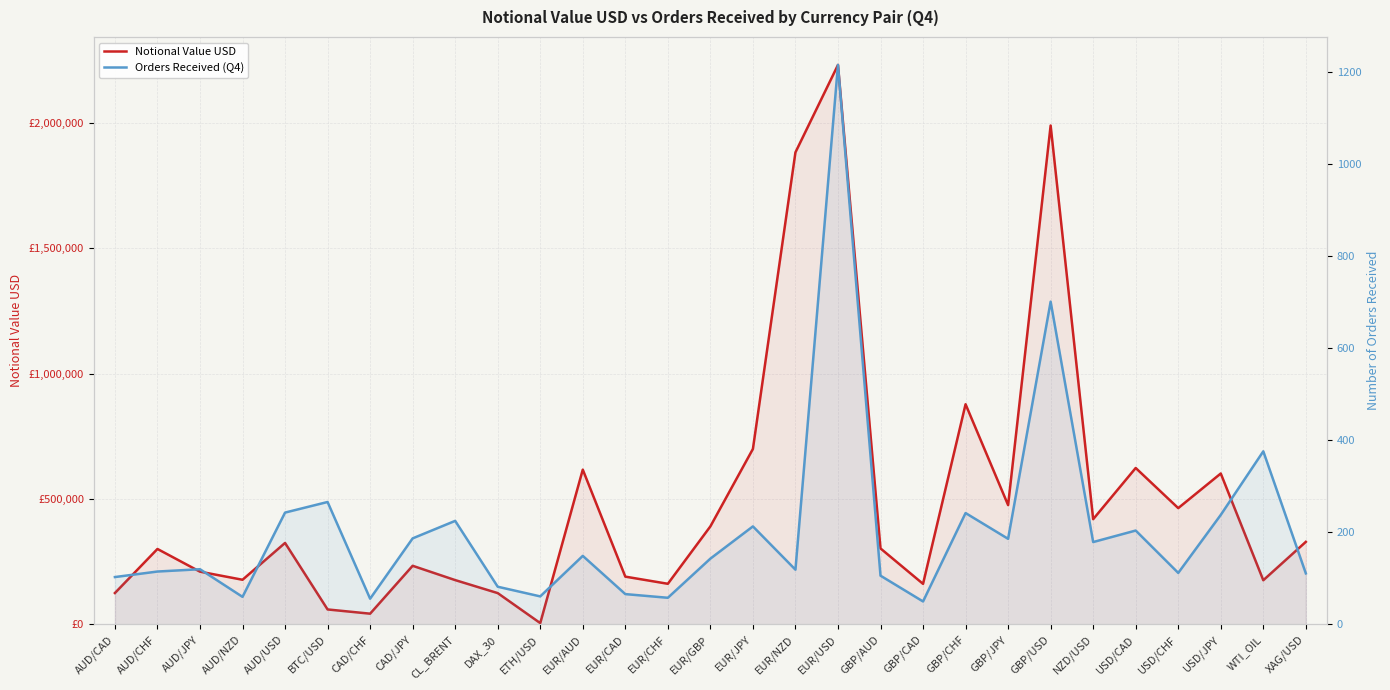

What is the highest value of the Notional Value USD series?

2230913.4